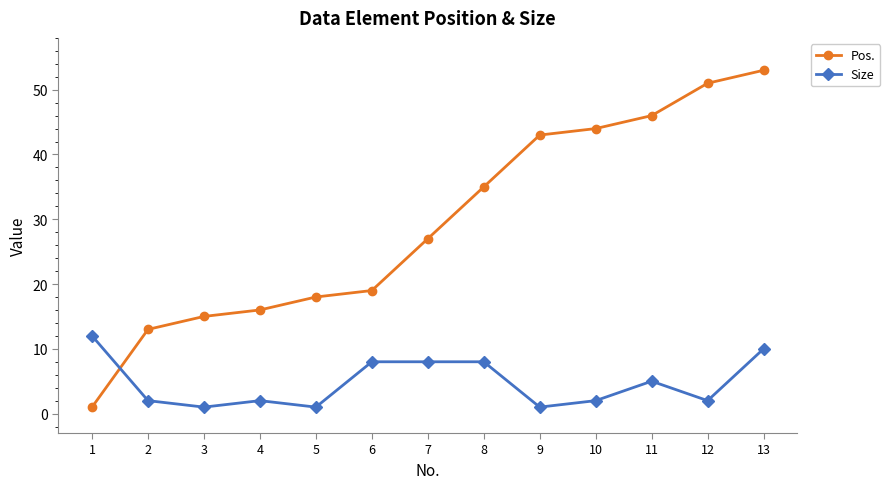

Count the number of categories in the chart.

13